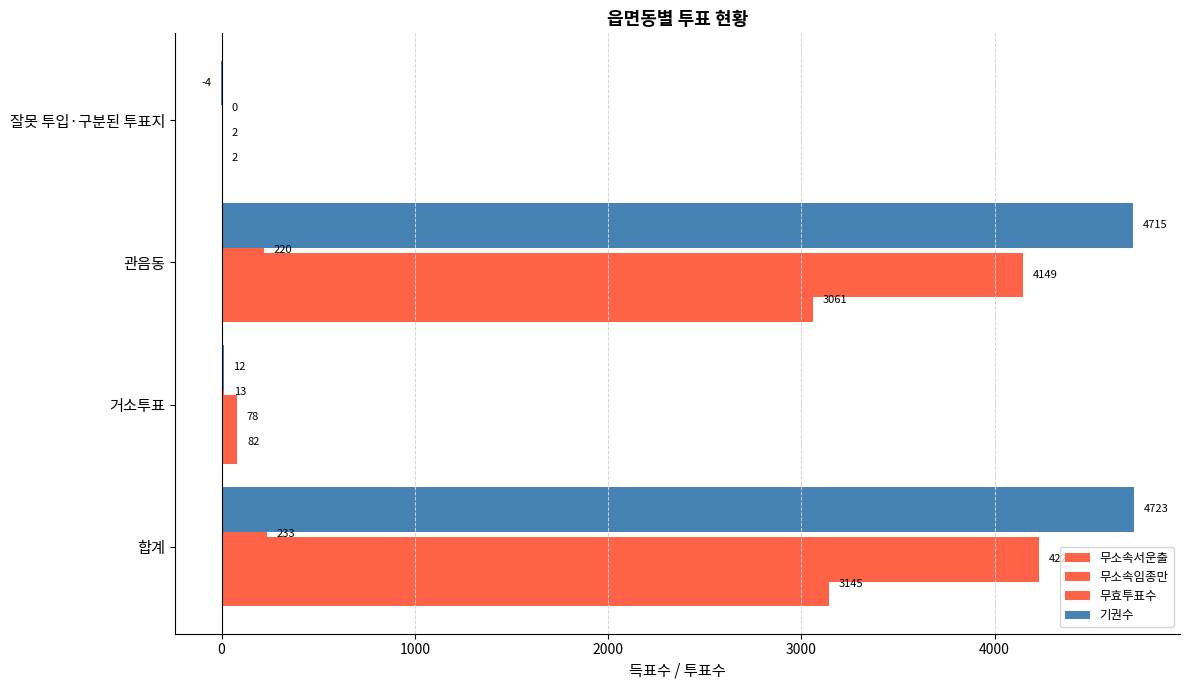

What is the smallest value displayed?

-4